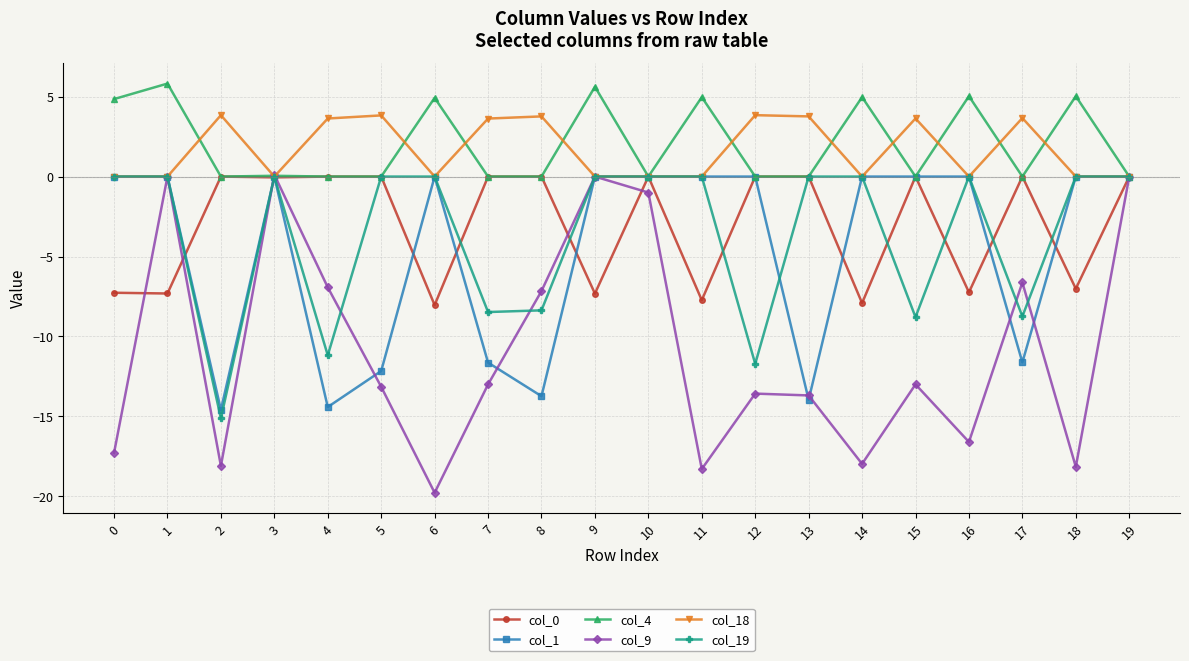

Which series changed the most between 13 and 18?

col_1